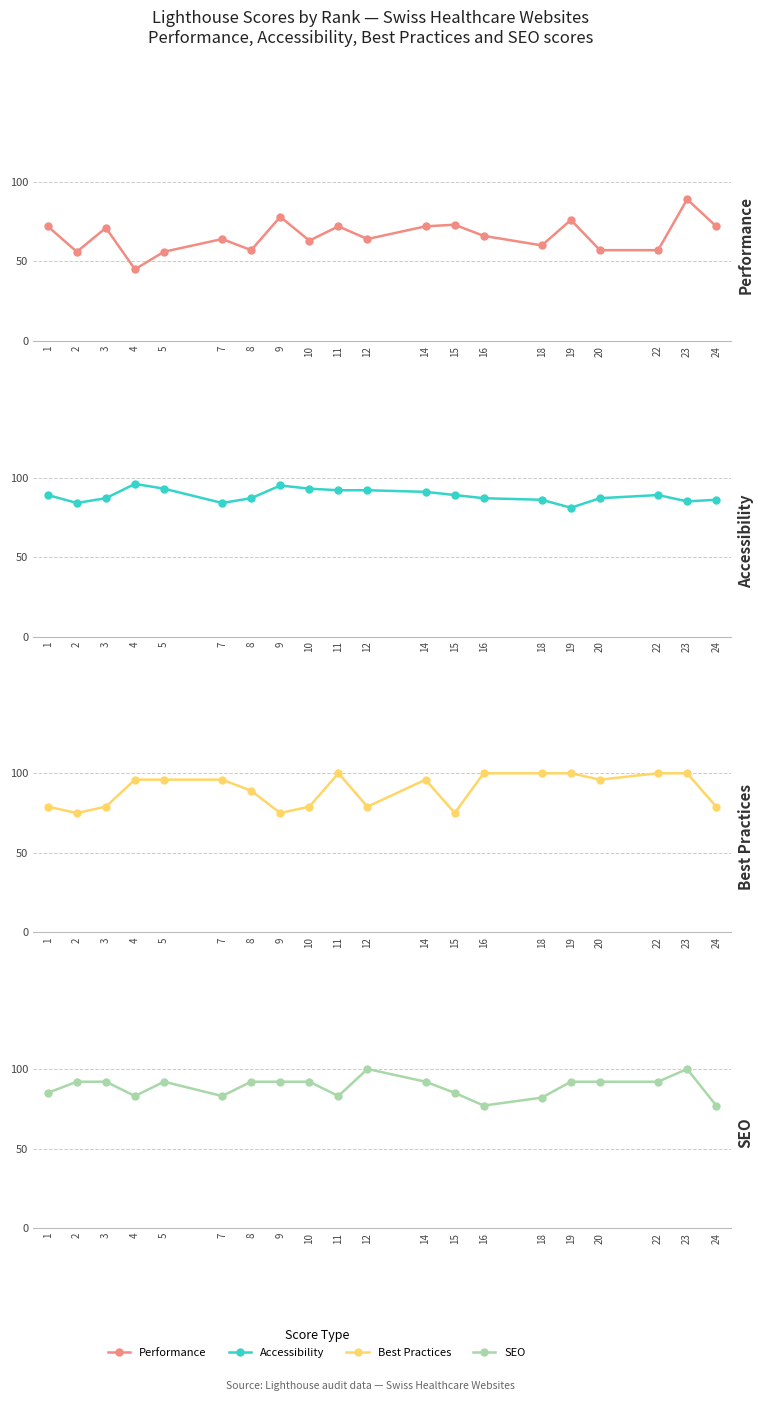

Where is Performance nearest to the value 67?

16